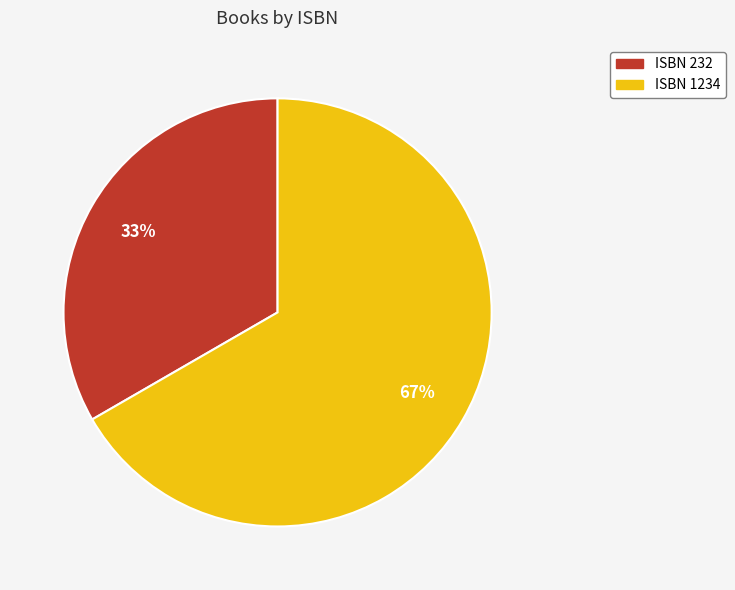

How many segments does this pie chart have?

2